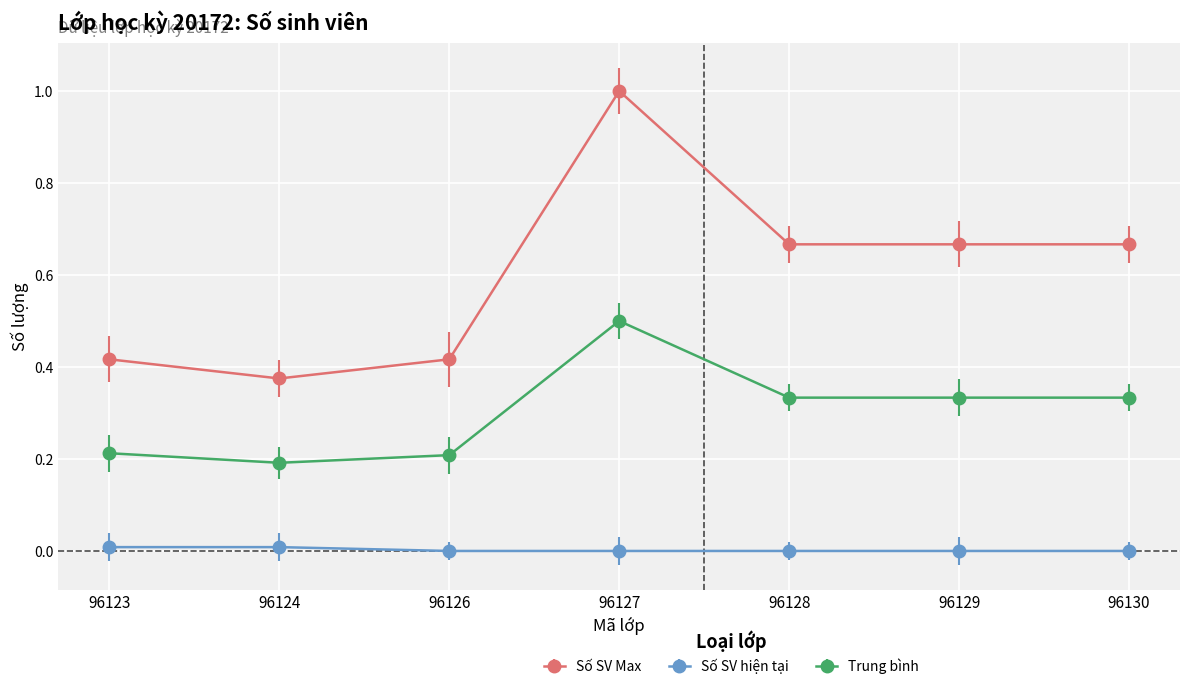

Which series has the largest range (max minus min)?

Số SV Max